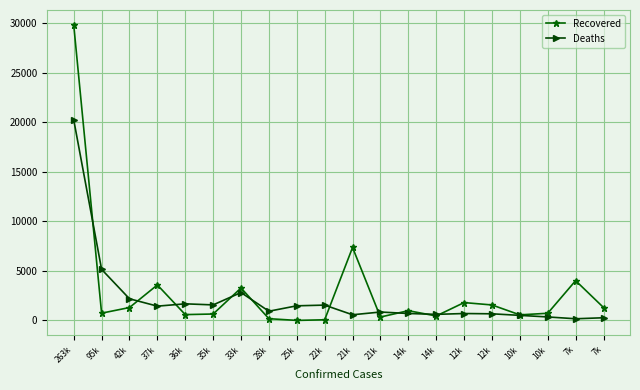

Does the chart have visible grid lines?

Yes